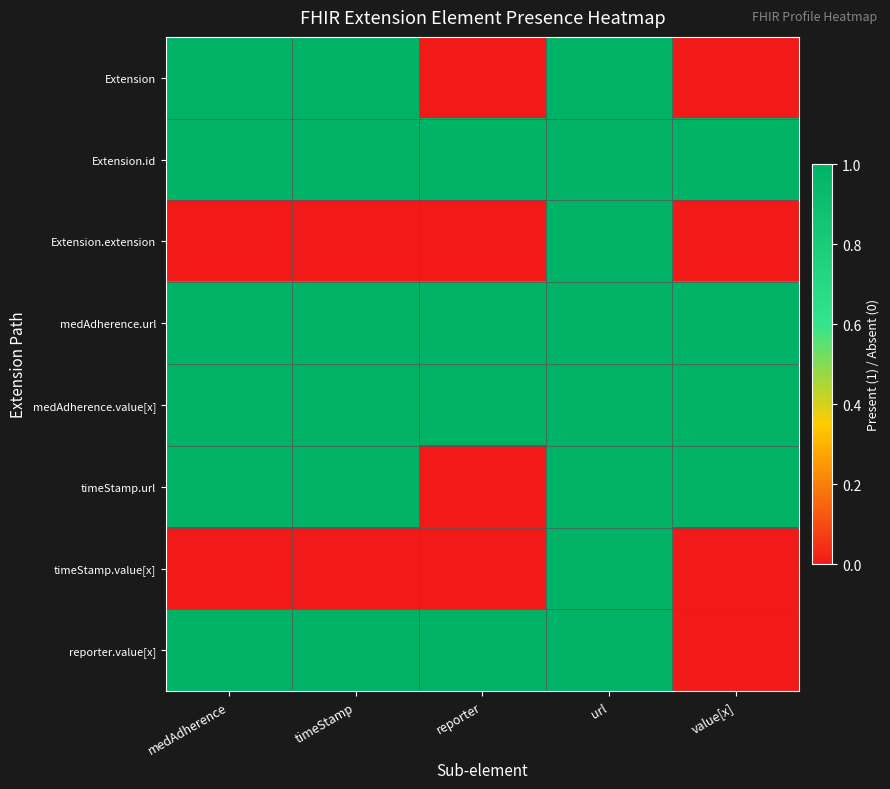

Reading right to left, what are all the values shown in this chart?

Extension: value[x]=0	url=1	reporter=0	timeStamp=1	medAdherence=1
Extension.id: value[x]=1	url=1	reporter=1	timeStamp=1	medAdherence=1
Extension.extension: value[x]=0	url=1	reporter=0	timeStamp=0	medAdherence=0
medAdherence.url: value[x]=1	url=1	reporter=1	timeStamp=1	medAdherence=1
medAdherence.value[x]: value[x]=1	url=1	reporter=1	timeStamp=1	medAdherence=1
timeStamp.url: value[x]=1	url=1	reporter=0	timeStamp=1	medAdherence=1
timeStamp.value[x]: value[x]=0	url=1	reporter=0	timeStamp=0	medAdherence=0
reporter.value[x]: value[x]=0	url=1	reporter=1	timeStamp=1	medAdherence=1